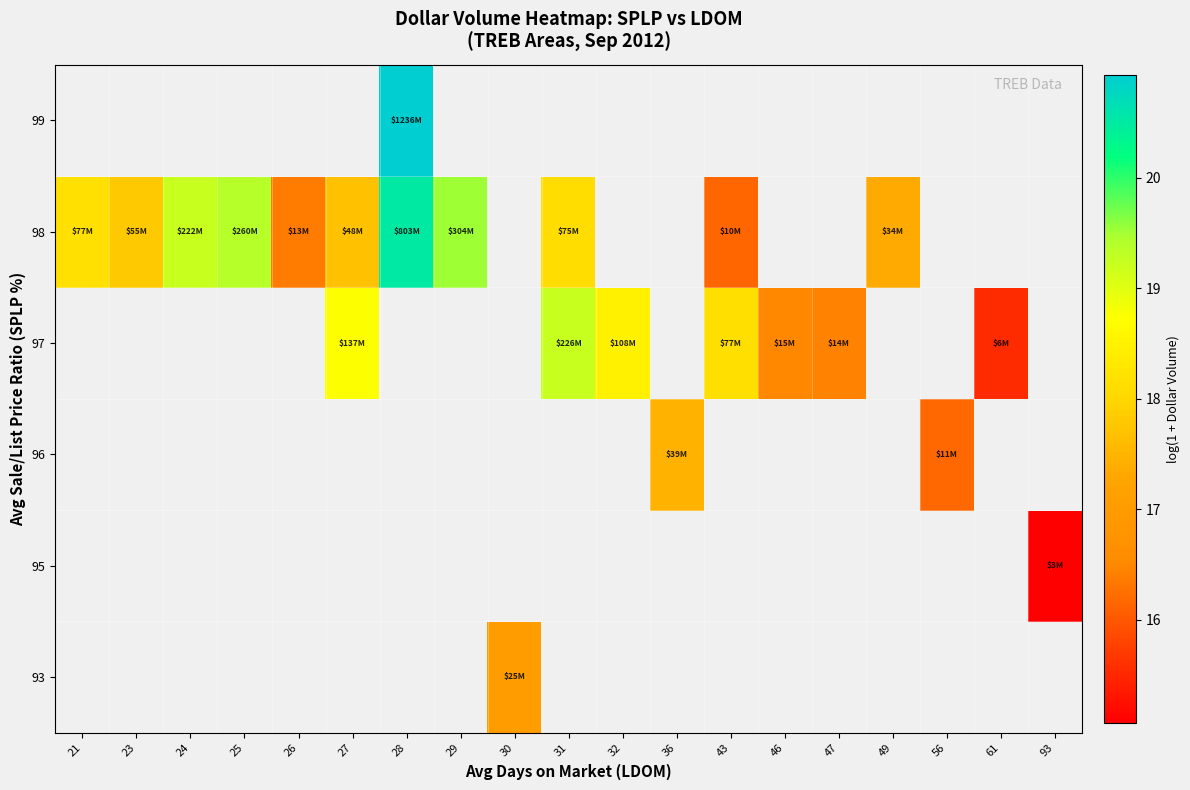

At which category does the chart reach its peak across all series?

28